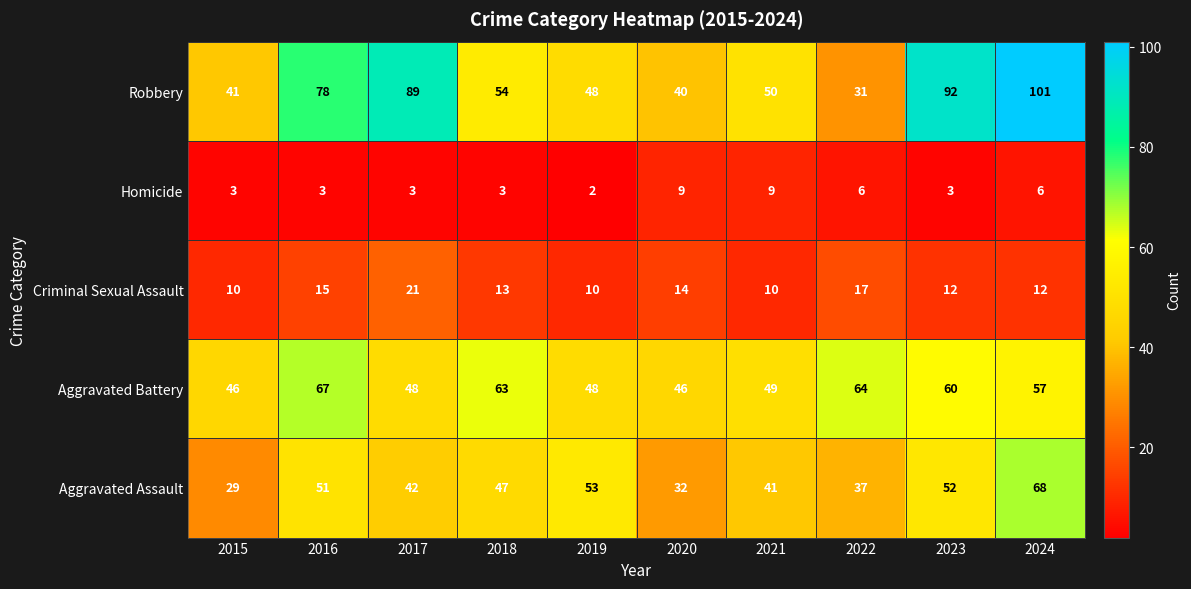

Count the number of categories in the chart.

10